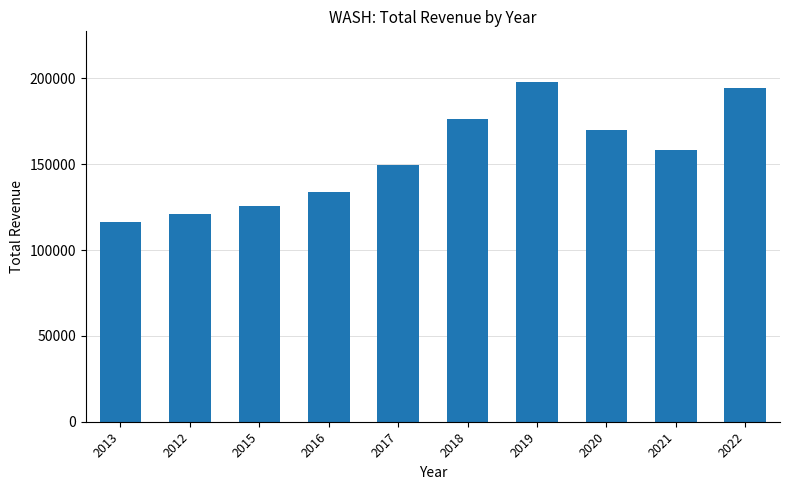

What is the label of the 8th bar from the left?

2020